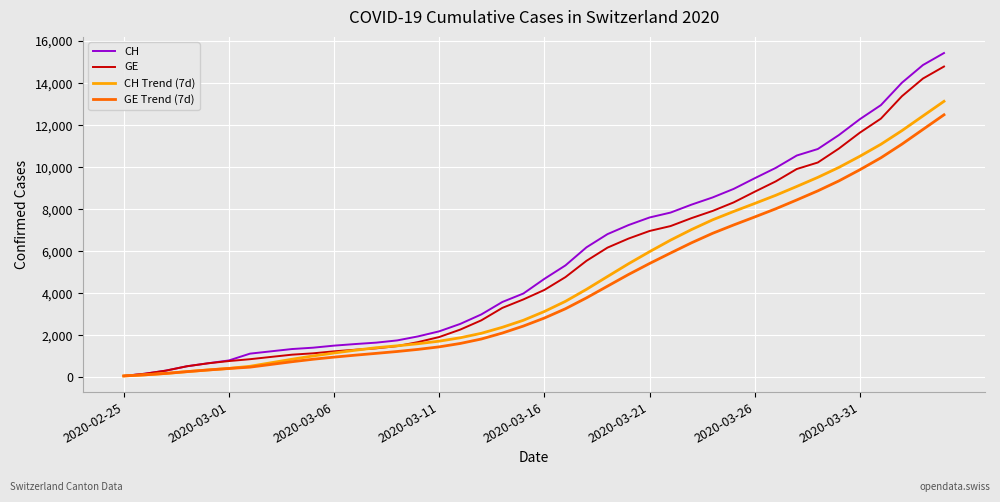

What is the sum of all CH values?

224980.0